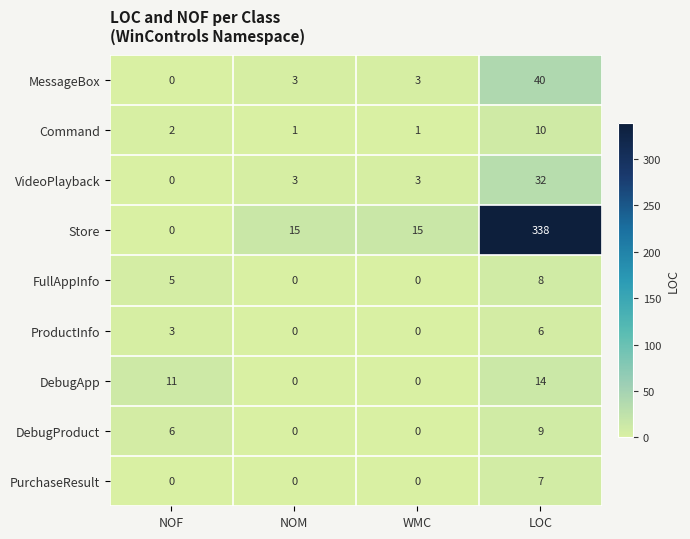

What is the total value across all series at WMC?

22